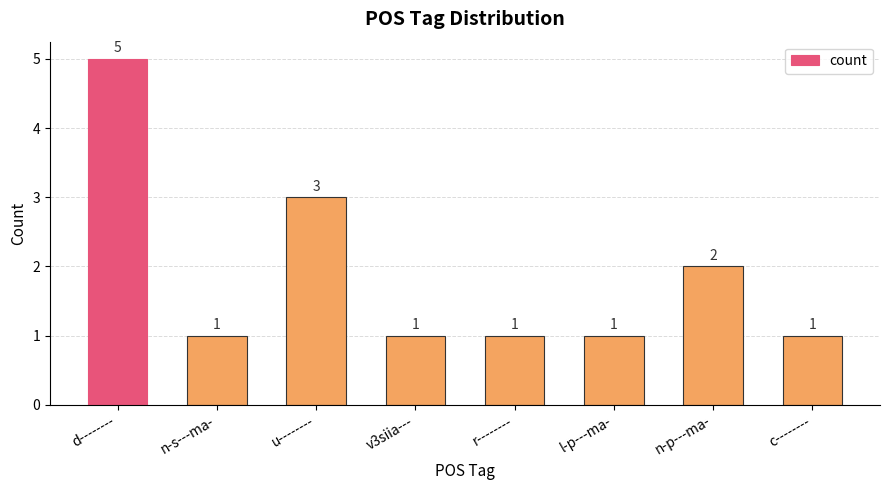

How many values are between 1 and 3?

7